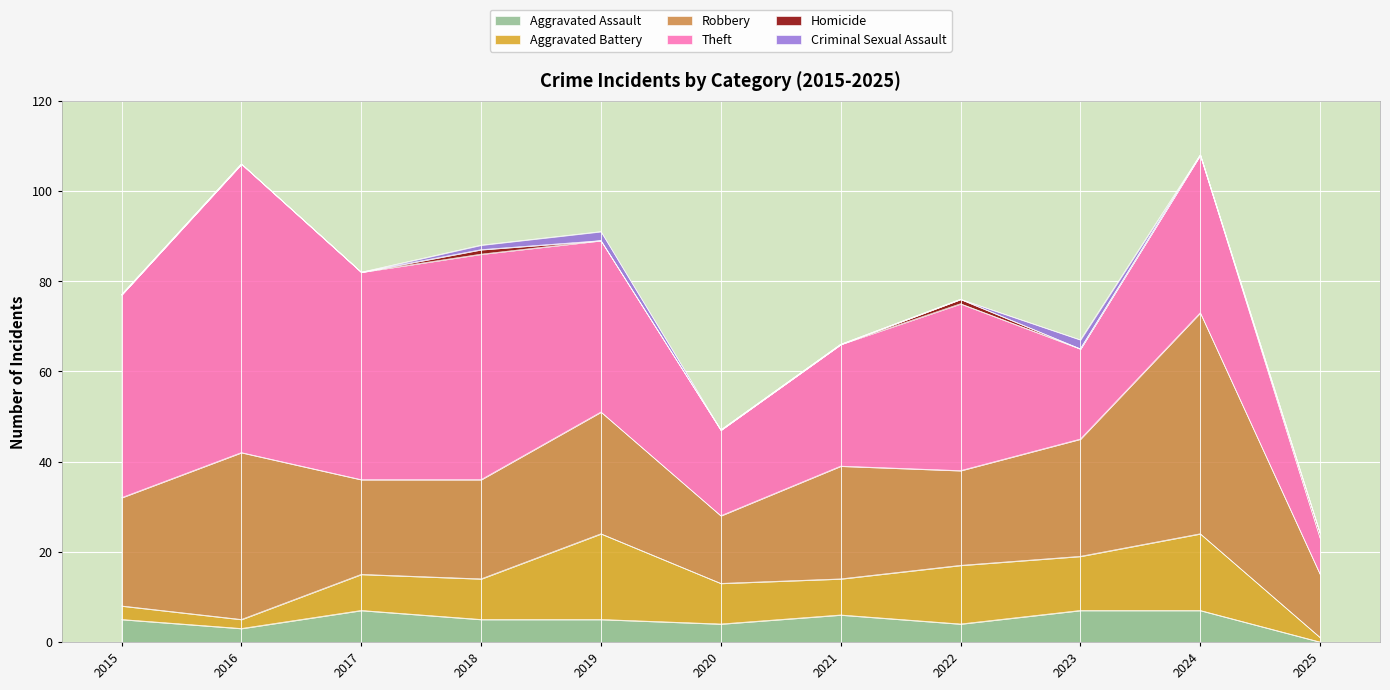

How many lines are shown in the chart?

6